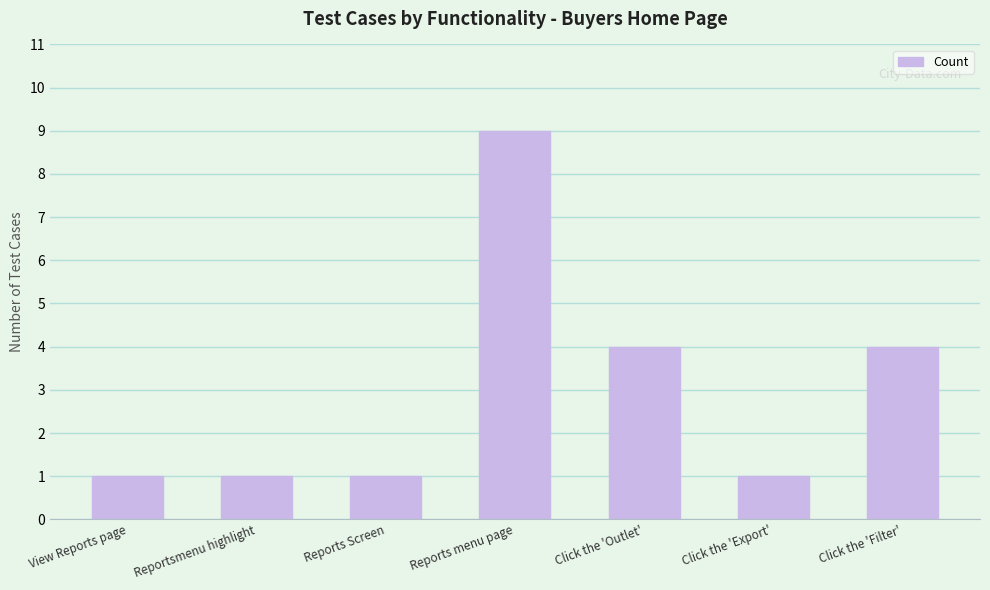

What is the average value?

3